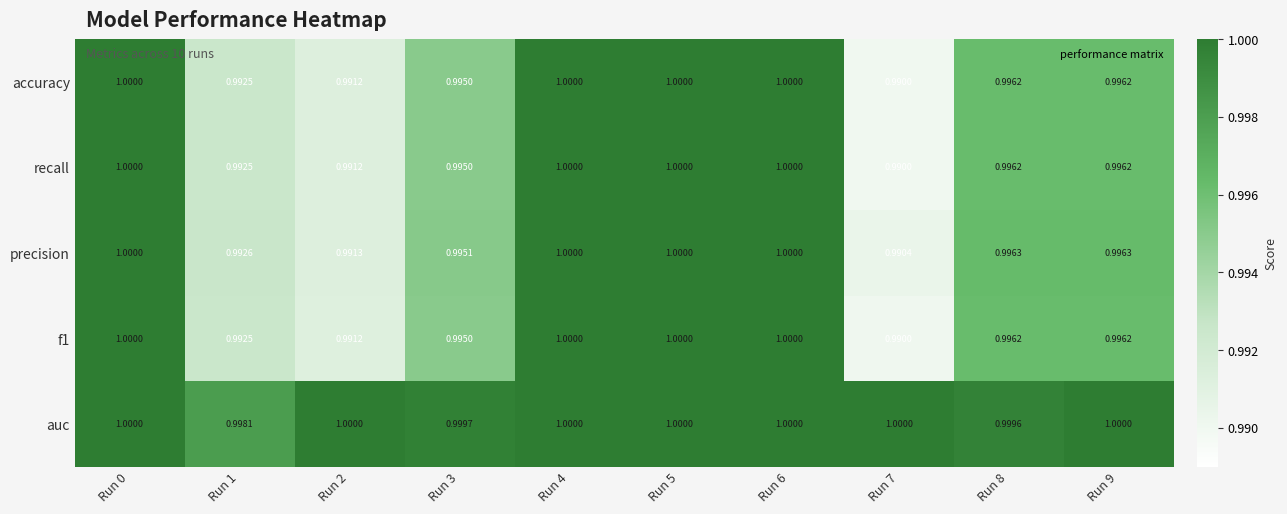

What is the smallest value displayed?

1.0